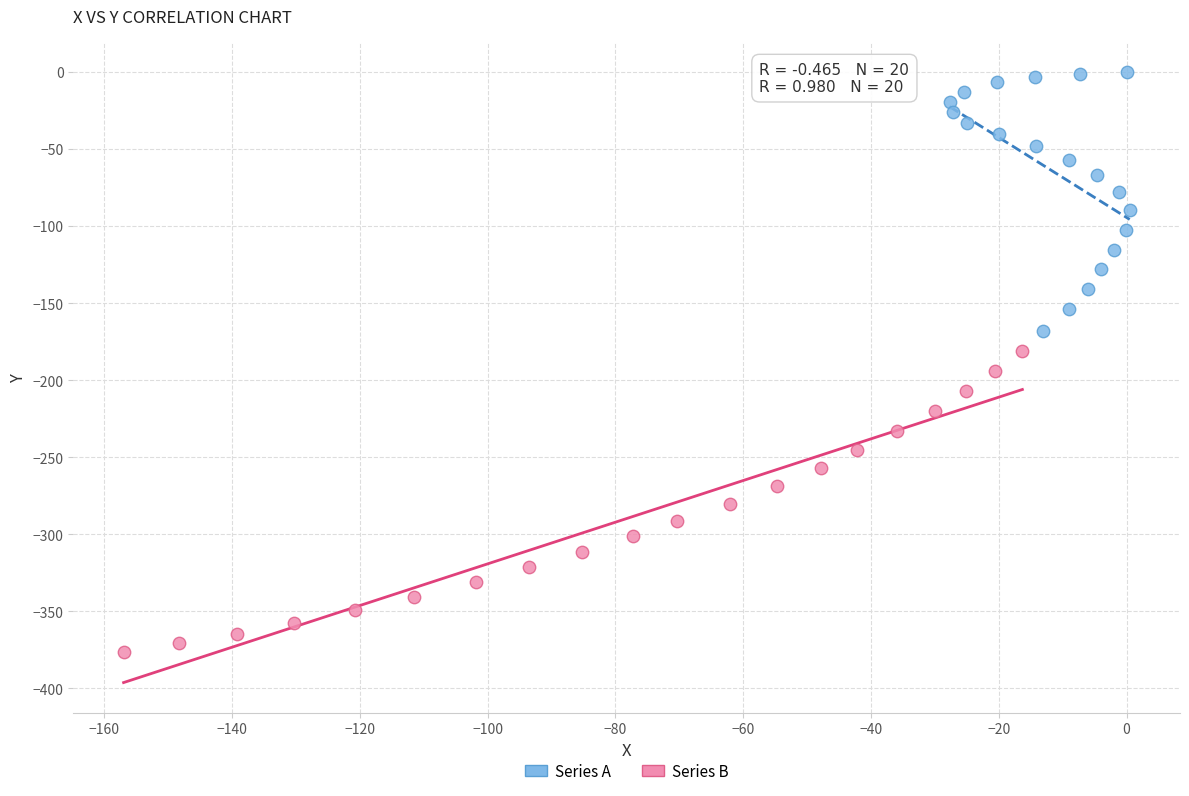

Which series has the widest spread of Y values?

Series B